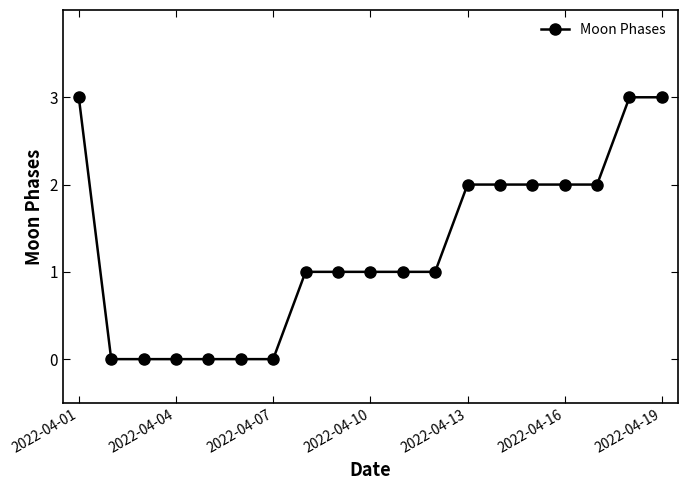

What is the value of the 14th point from the left?

2